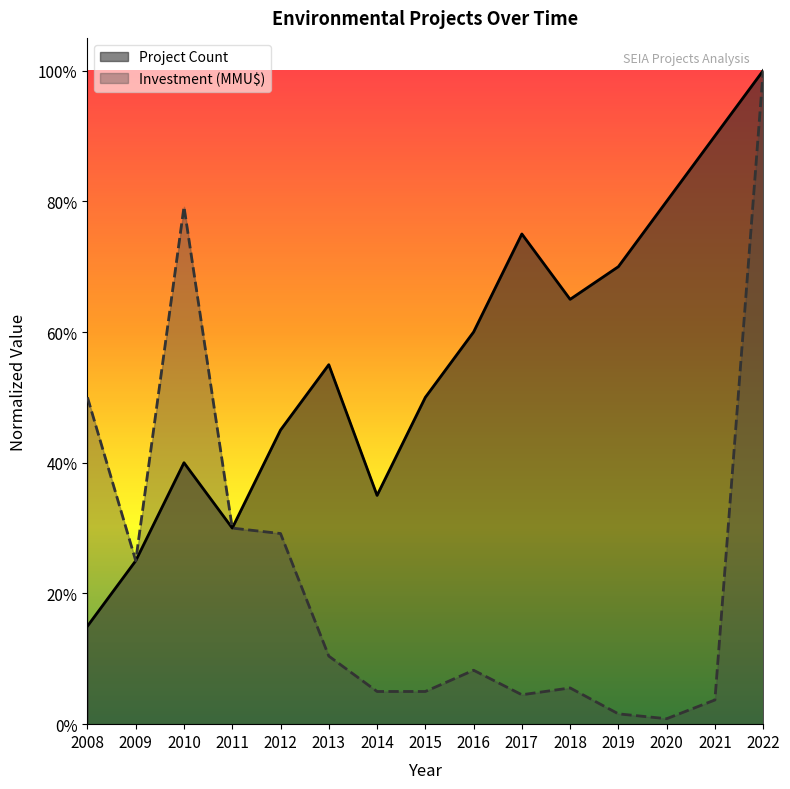

Does the chart display data point markers on the line(s)?

No